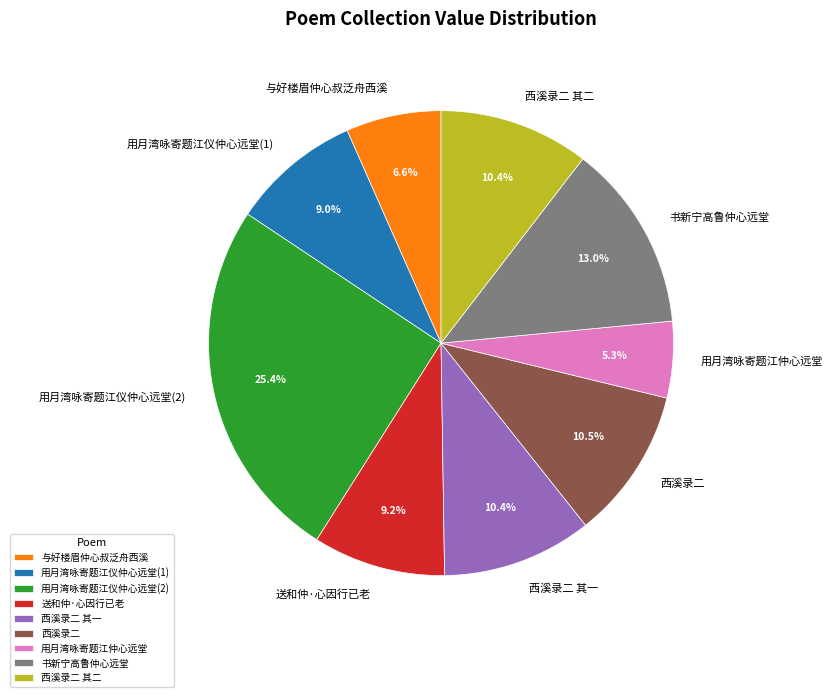

Approximately how many times larger is the value at 书新宁高鲁仲心远堂 compared to 用月湾咏寄题江仪仲心远堂(2)?

0.5